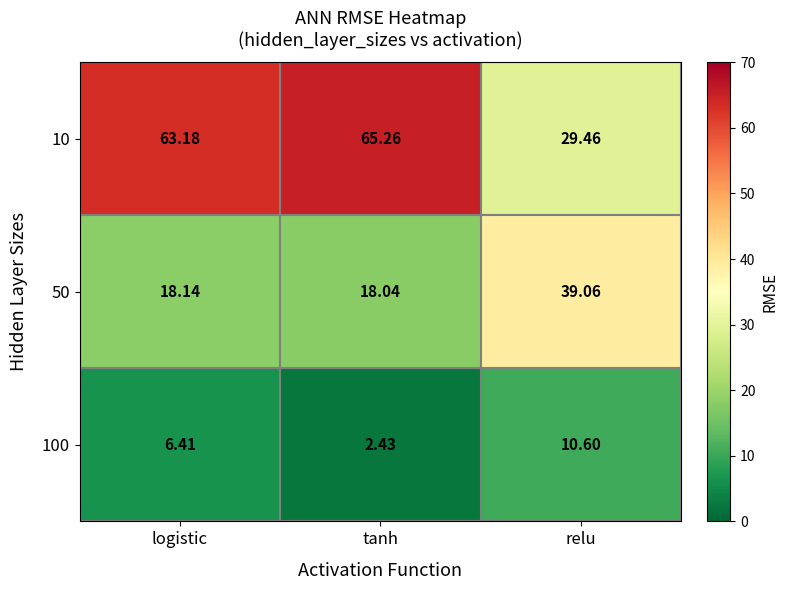

At how many categories does at least one series exceed 11?

3